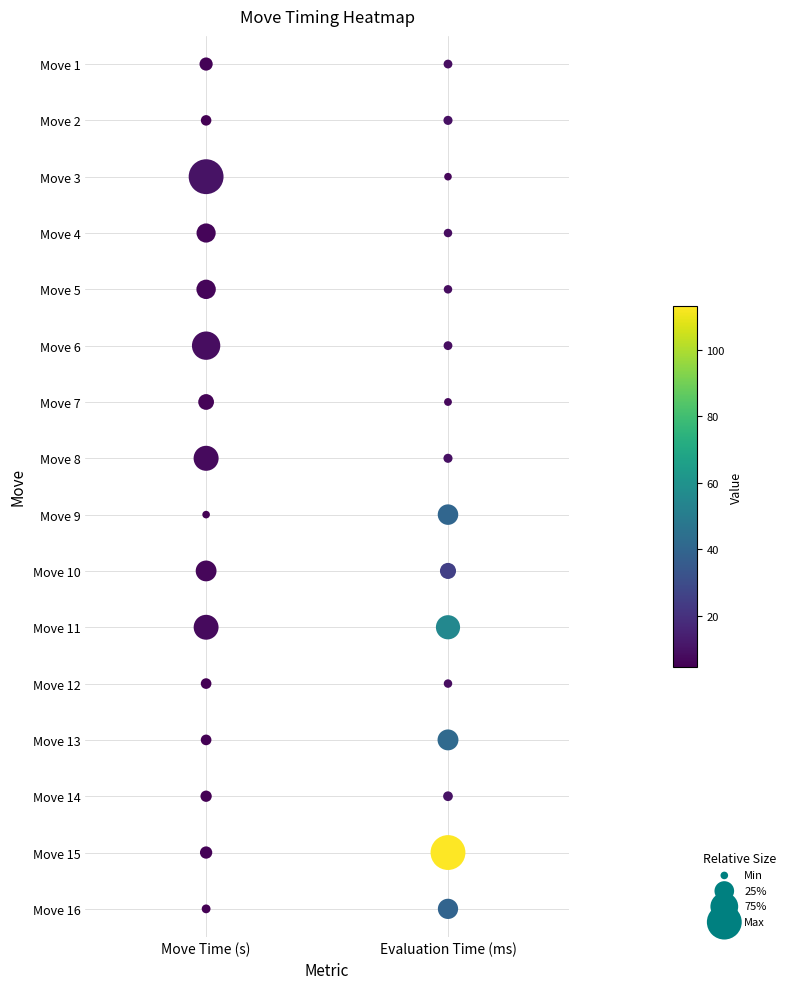

The Evaluation Time (ms) series shows 3 at Evaluation Time (ms). True or false?

True